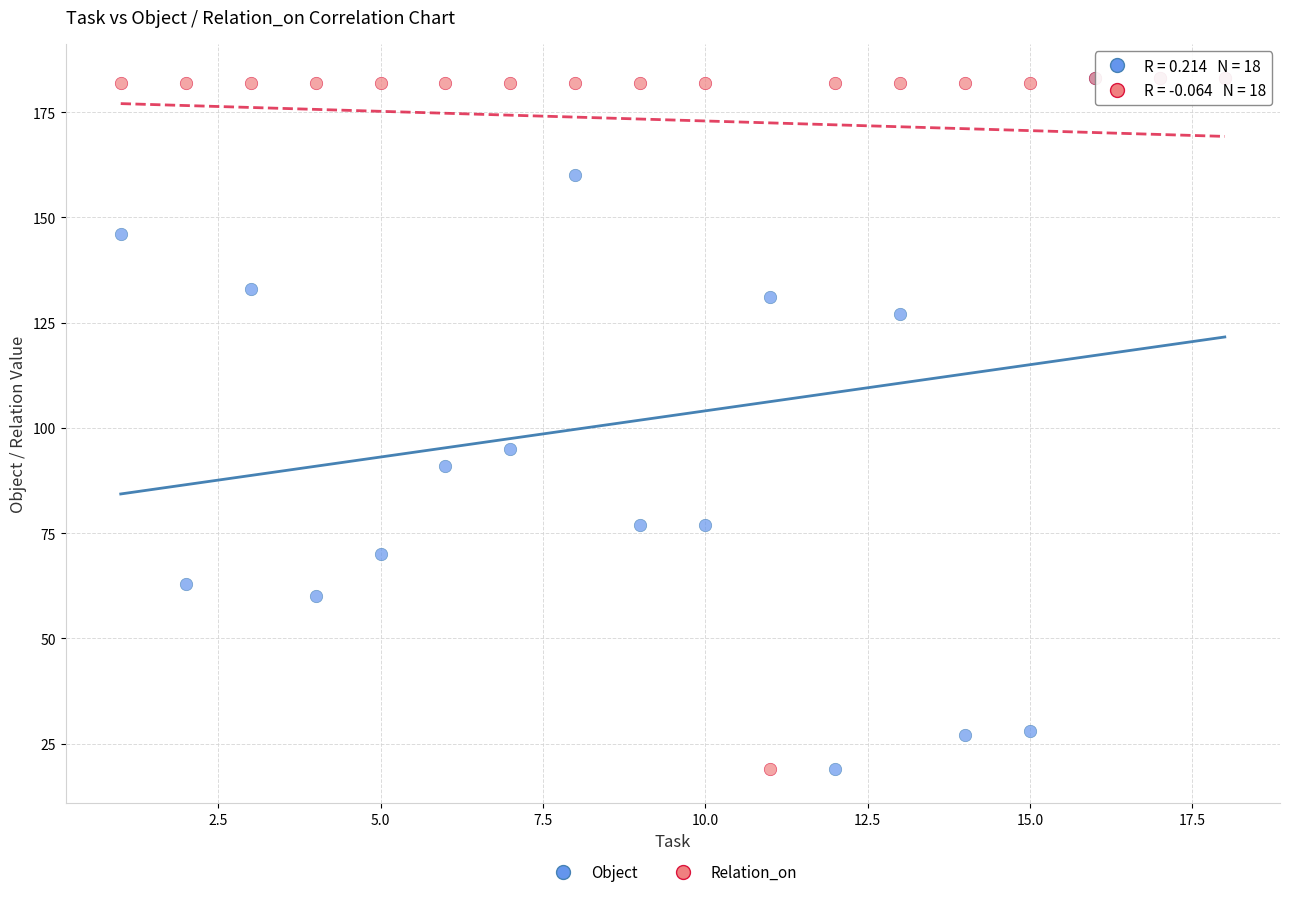

In the Relation_on series, what Y value is closest to 101?

182